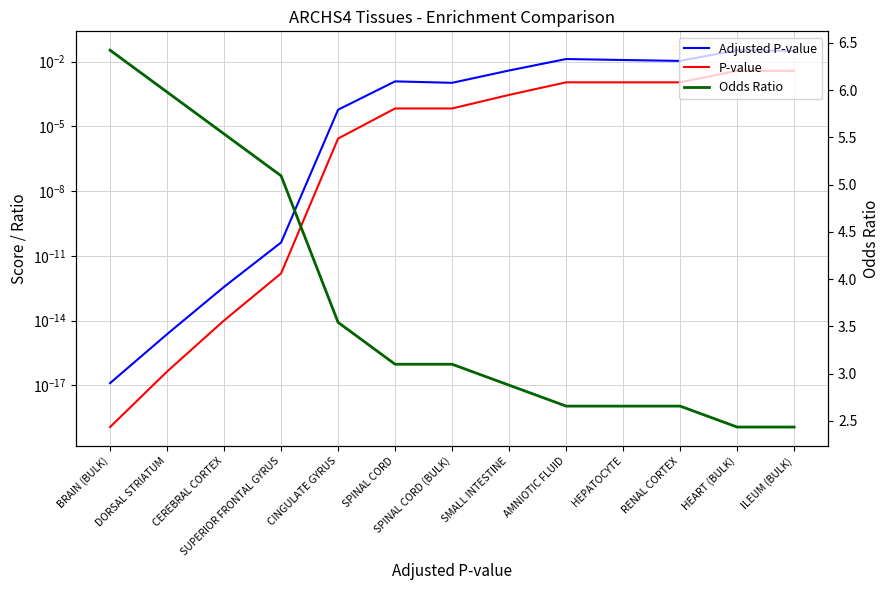

At DORSAL STRIATUM, list the series in order from smallest to largest.

P-value, Adjusted P-value, Odds Ratio